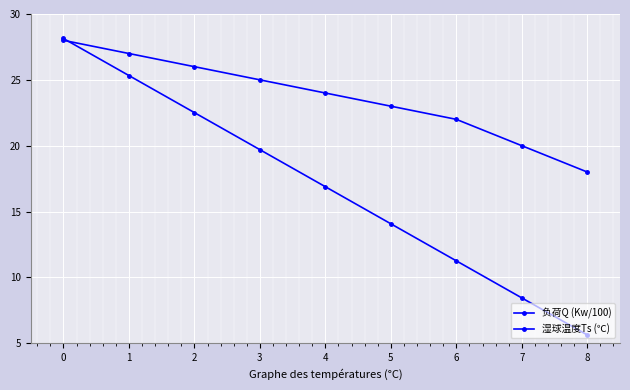

What is the sum of all 负荷Q (Kw/100) values?

152.0